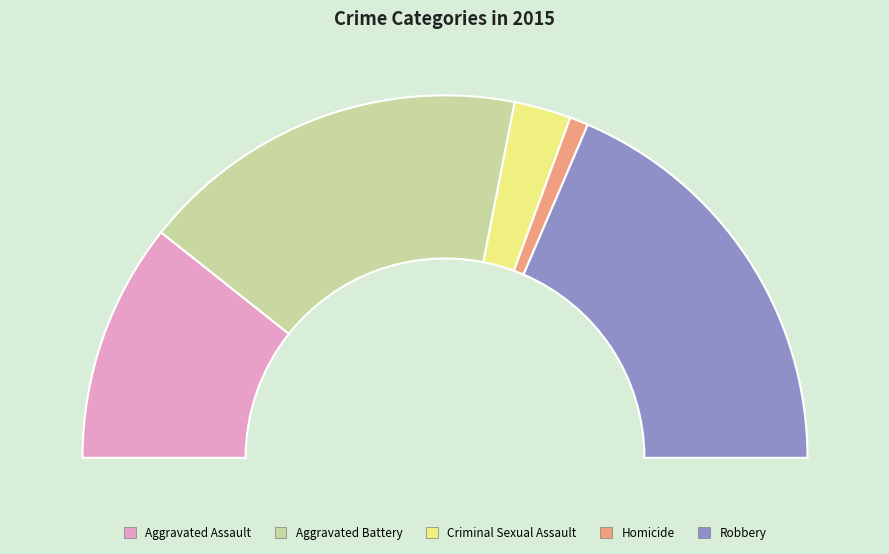

To the nearest percent, what is the combined percentage of Robbery and Homicide?

39%